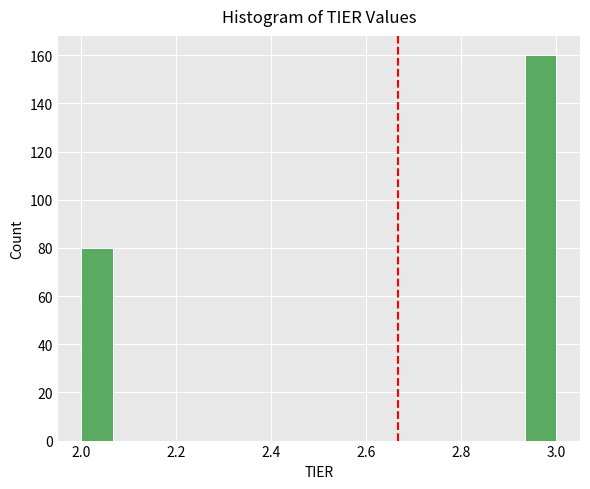

Around what value on the x-axis is the tallest bar? Give the approximate position of its centre, as read against the axis.

2.96